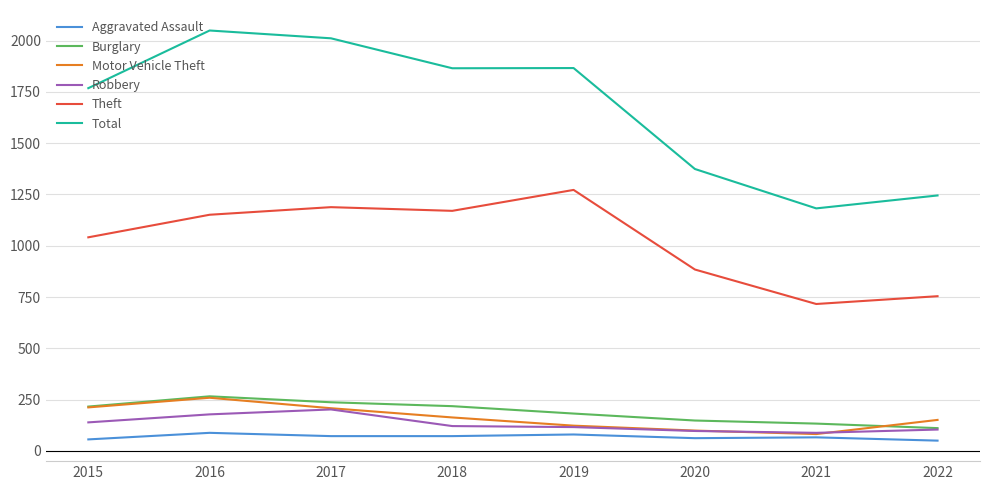

Is the value of Robbery at 2015 greater than the value of Motor Vehicle Theft at 2015?

No